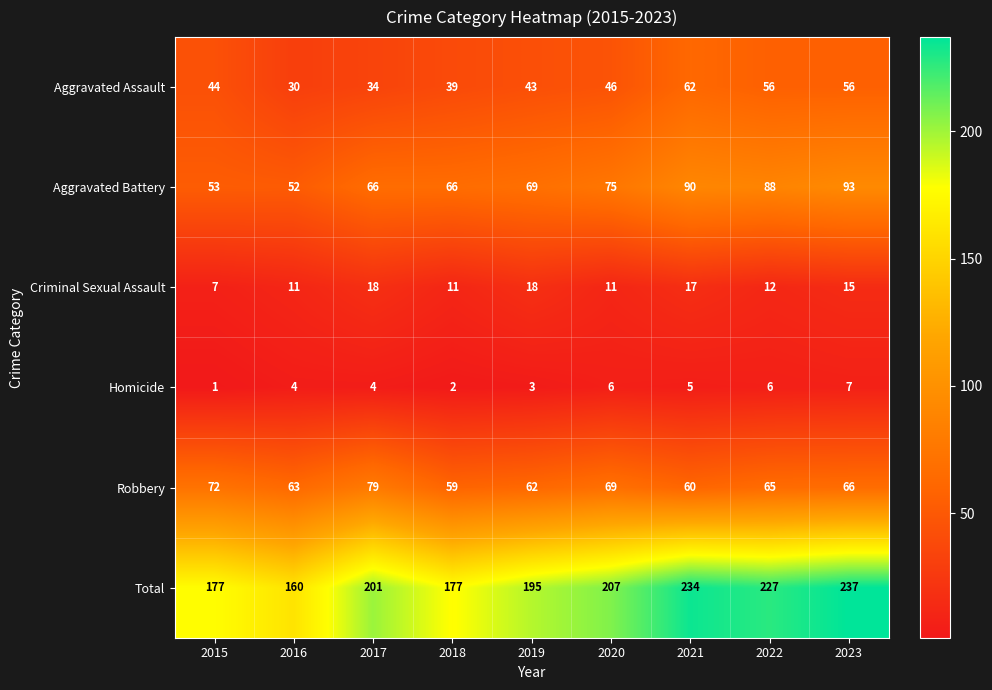

Is it true that Aggravated Battery equals 69 at 2019?

True